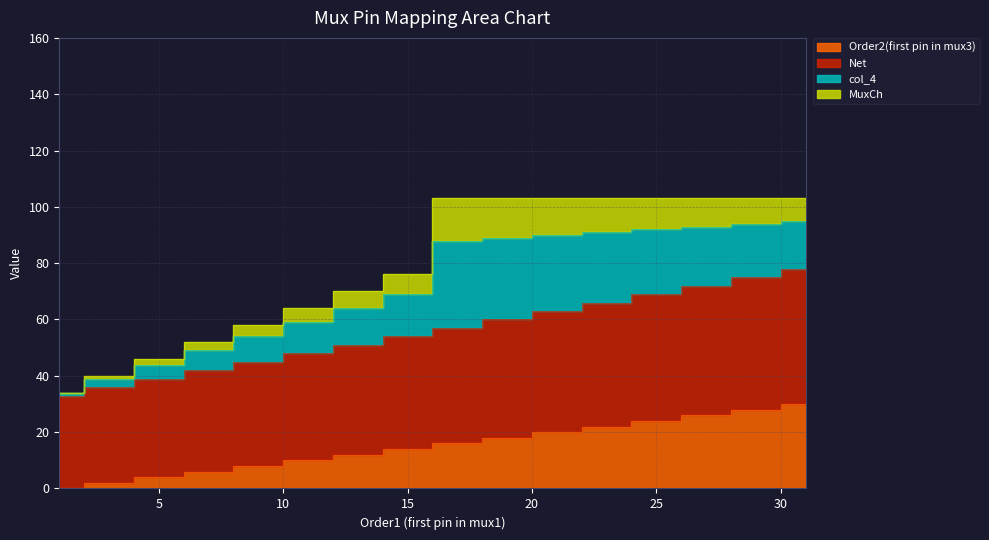

True or false: Net has a value of 55 at 7.

False